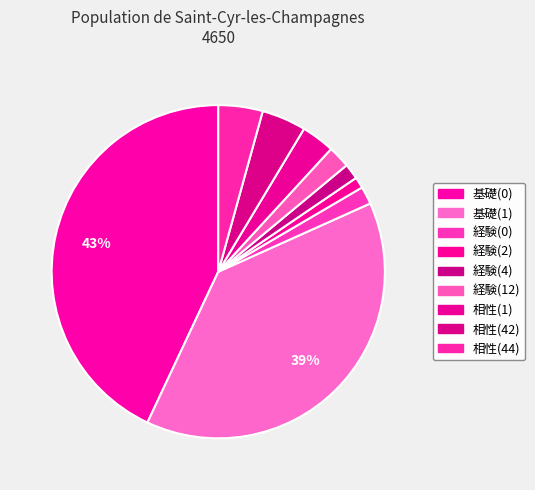

What is the change in value from 経験(0) to 相性(42)?

+120